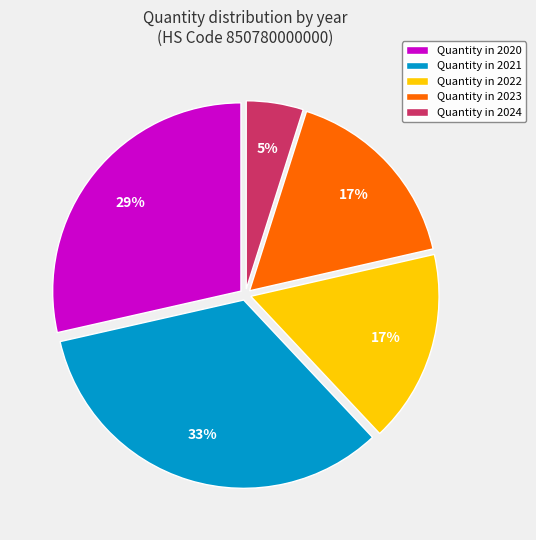

Is it true that Quantity in 2020 is 36% of the pie?

False